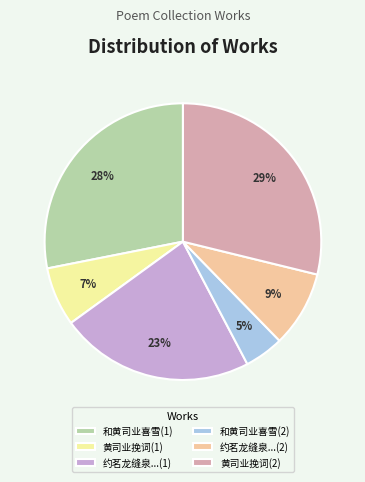

What percentage is the 约茗龙缝泉...(2) slice, to the nearest percent?

9%